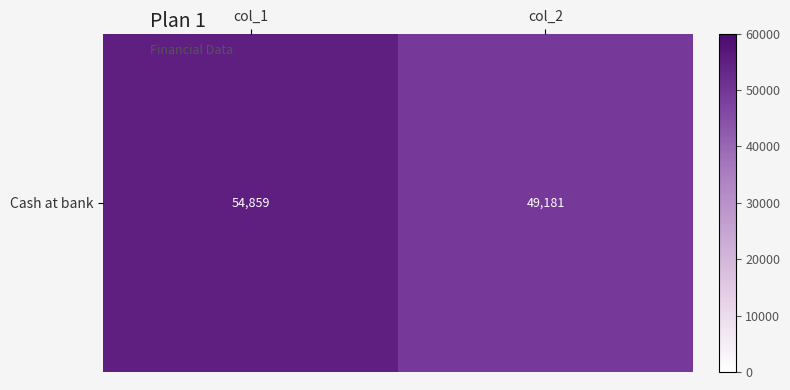

What is the approximate value at col_2, to the nearest 100?

49200